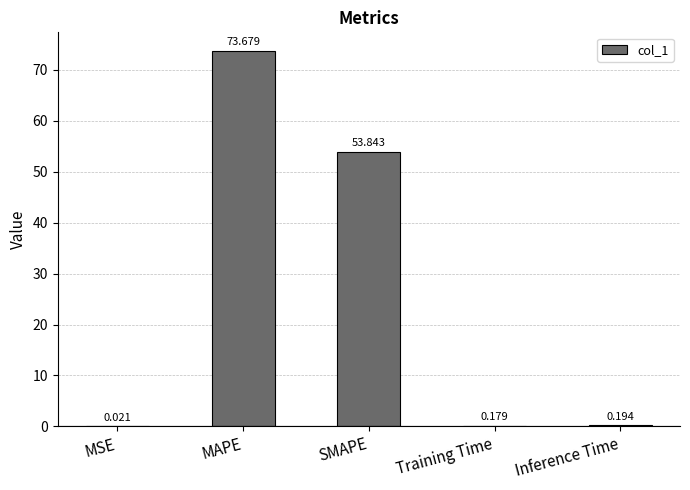

At which category does the chart reach its peak across all series?

MAPE